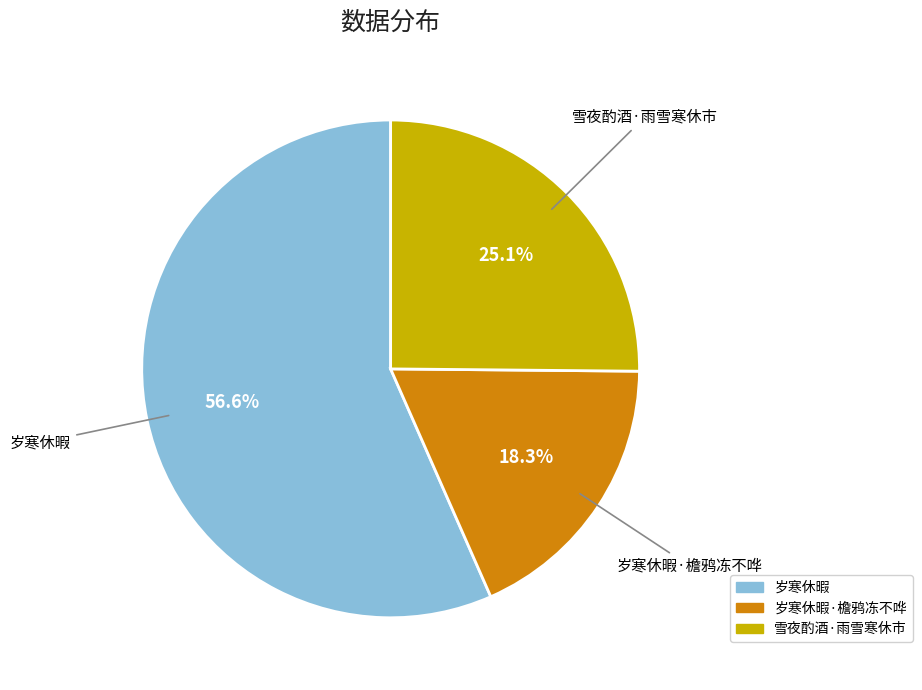

To the nearest percent, what is the average slice percentage?

33%